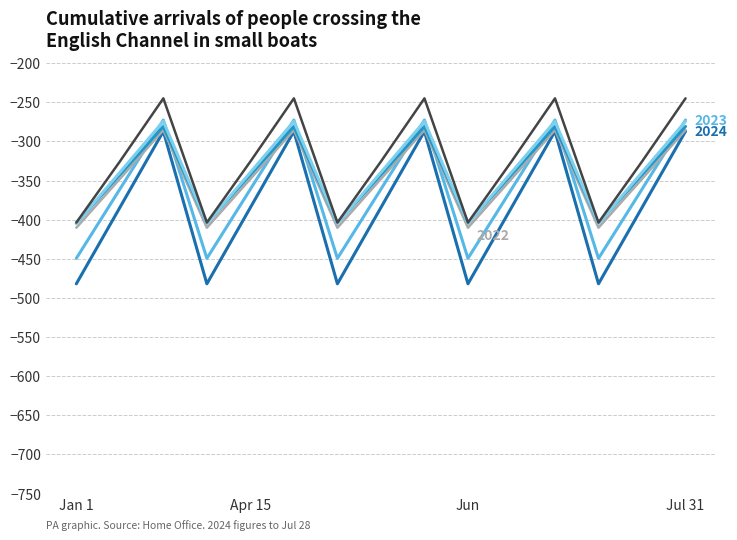

What is the maximum value shown in the chart?

-245.0